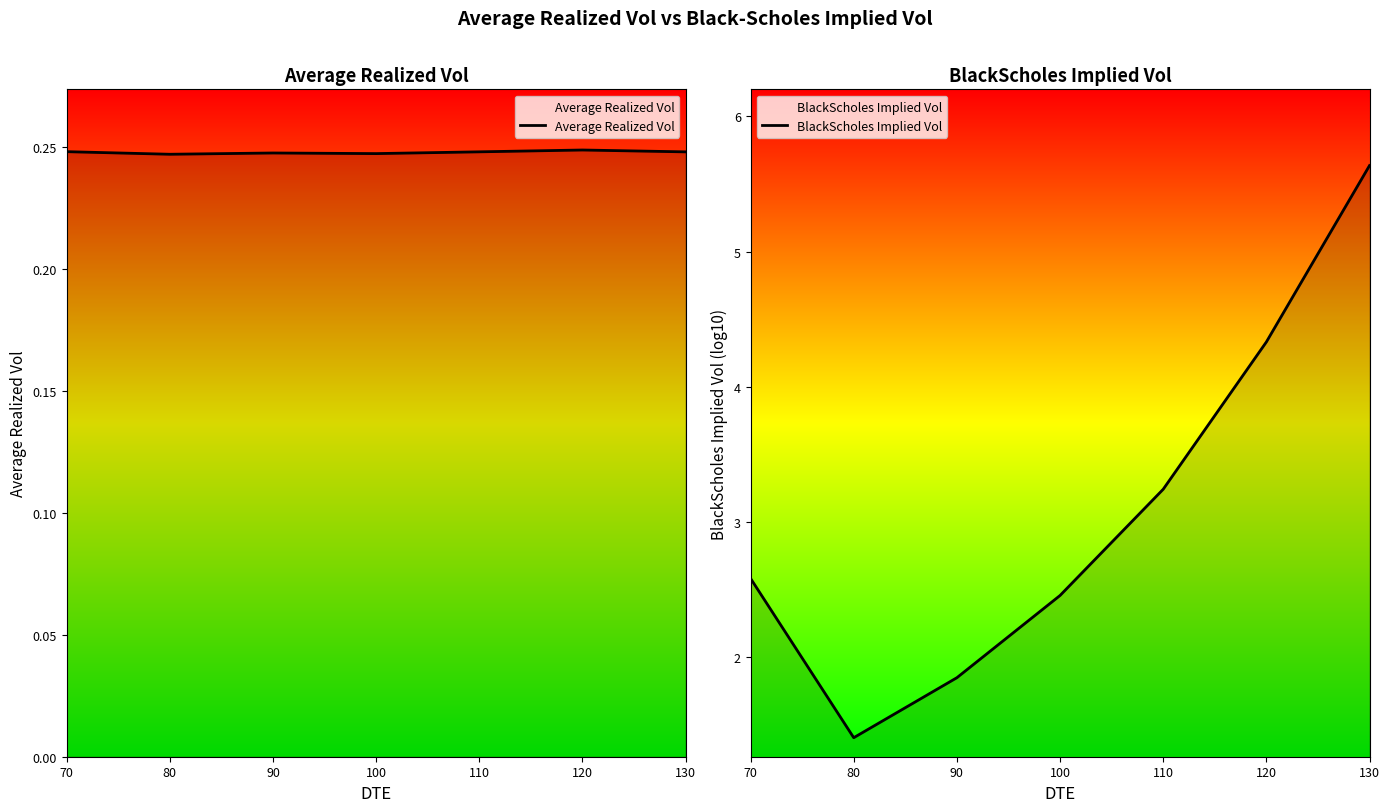

What is the maximum value for BlackScholes Implied Vol?

5.6